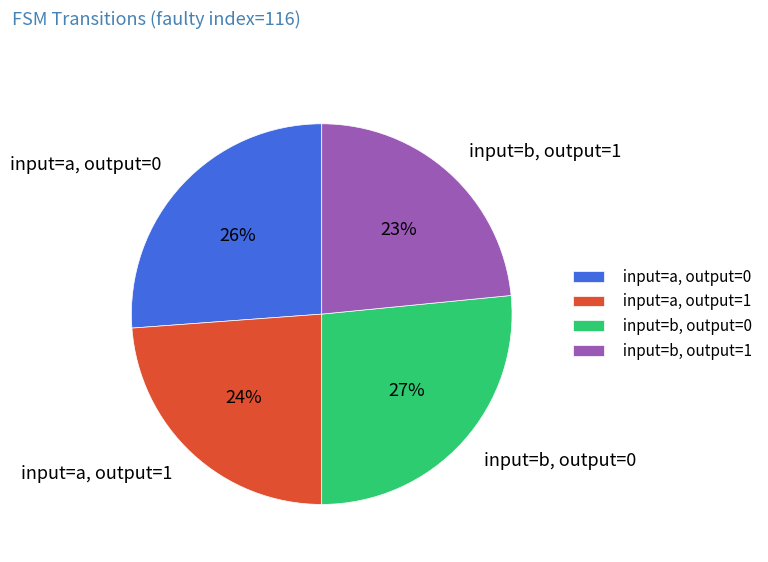

Do input=a, output=0 and input=b, output=1 together represent more than half of the pie?

No